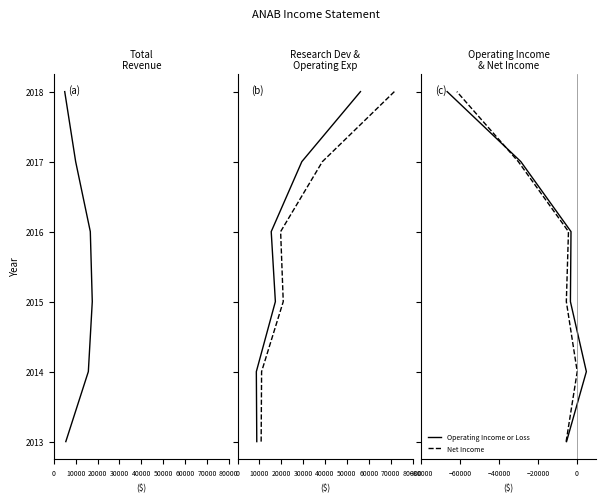

At how many categories does at least one series exceed 2017?

1